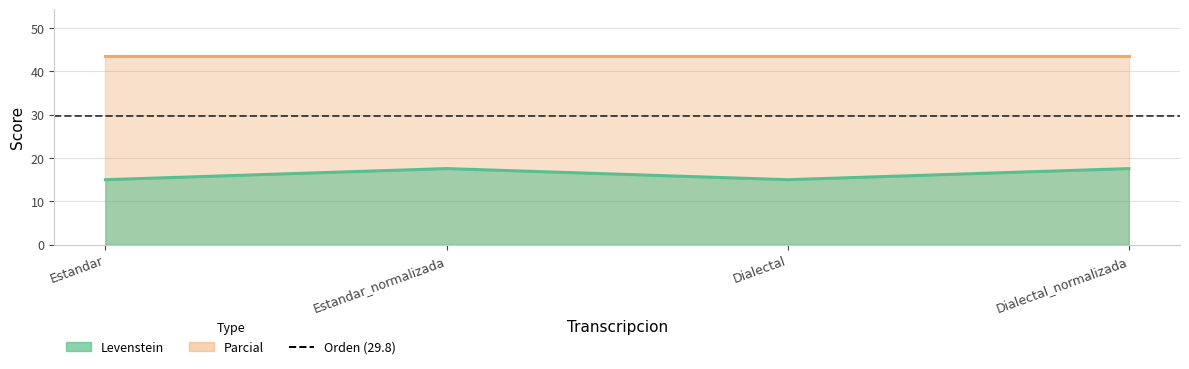

Rank the categories by value from highest to lowest.

Estandar_normalizada, Dialectal_normalizada, Estandar, Dialectal